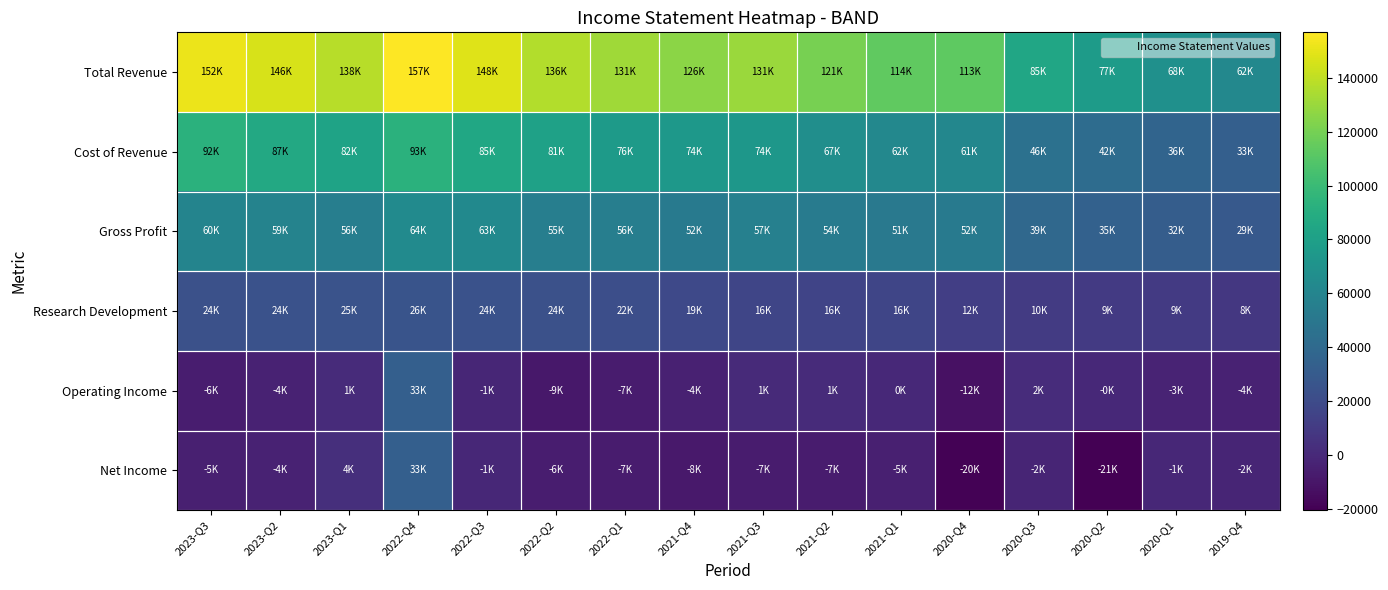

At which category does the chart reach its peak across all series?

2022-Q4